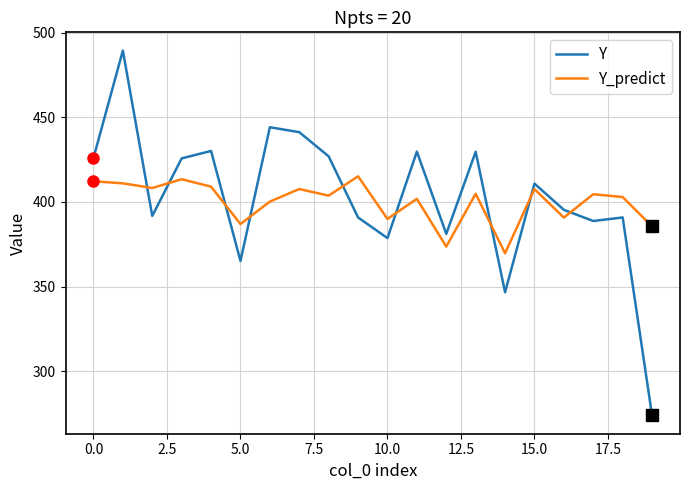

How many times do Y_predict and Y cross each other?

9